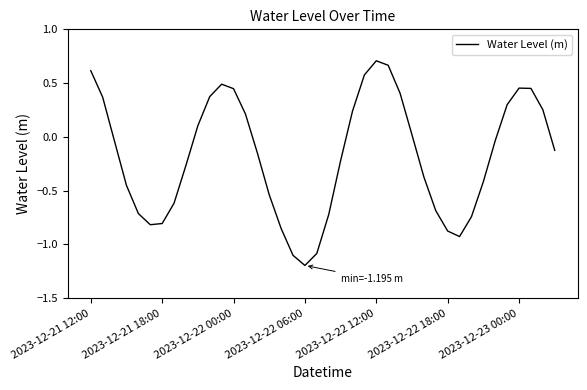

What is the difference between the maximum and minimum values?

1.9